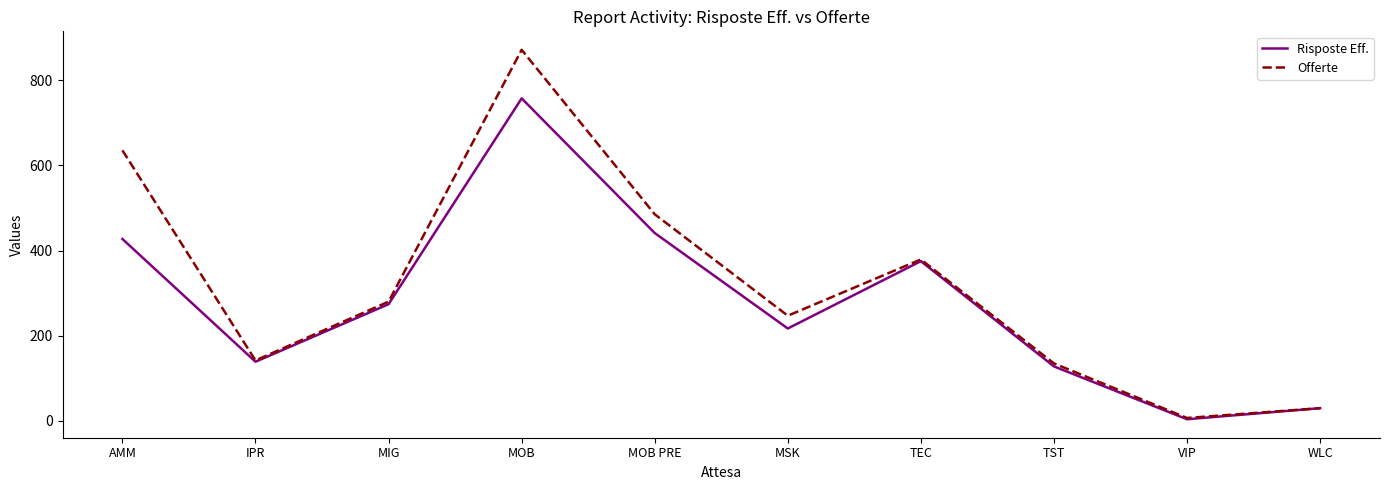

The Risposte Eff. series shows 154.1 at TEC. True or false?

False